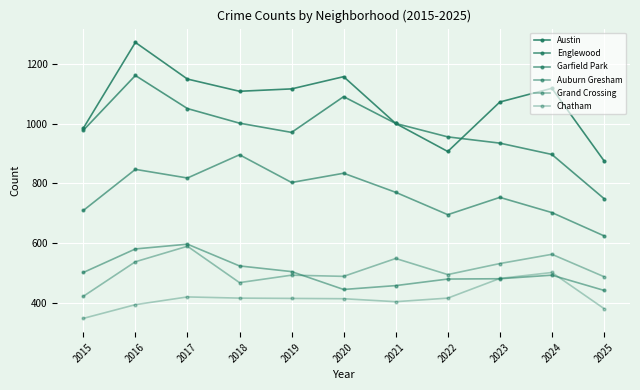

Does the chart have visible grid lines?

Yes